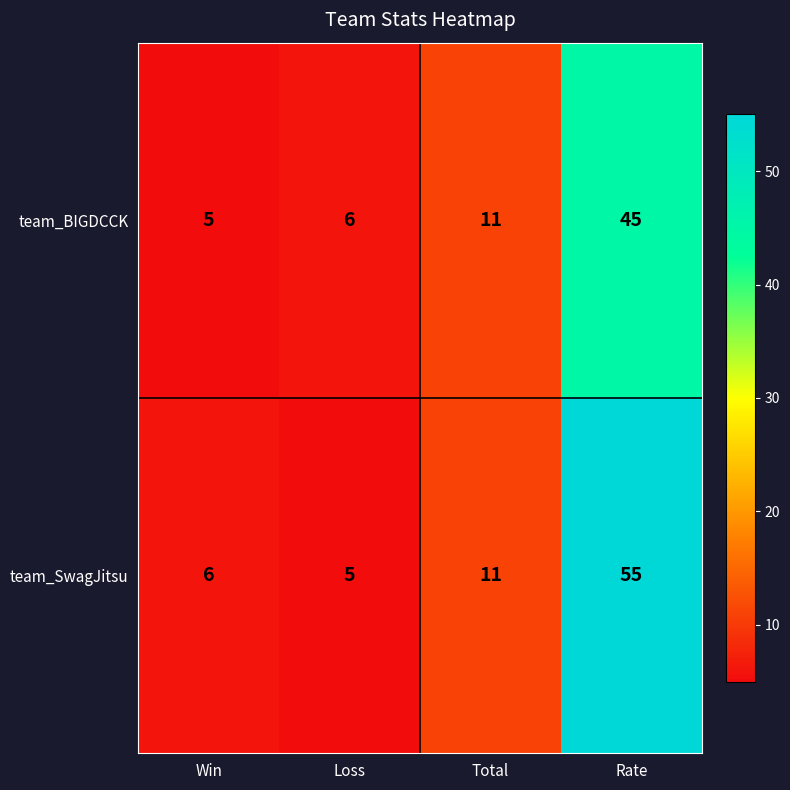

What is the approximate value of team_BIGDCCK at Total, to the nearest 5?

10